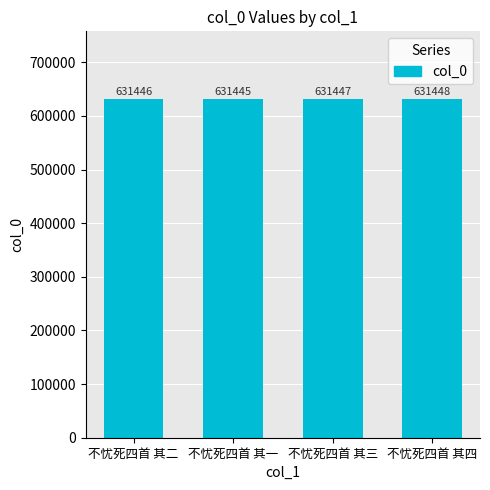

Rank the categories by value from highest to lowest.

不忧死四首 其四, 不忧死四首 其三, 不忧死四首 其二, 不忧死四首 其一